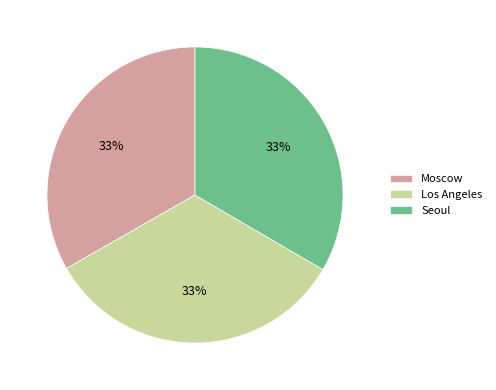

To the nearest percent, what portion does Los Angeles represent?

33%